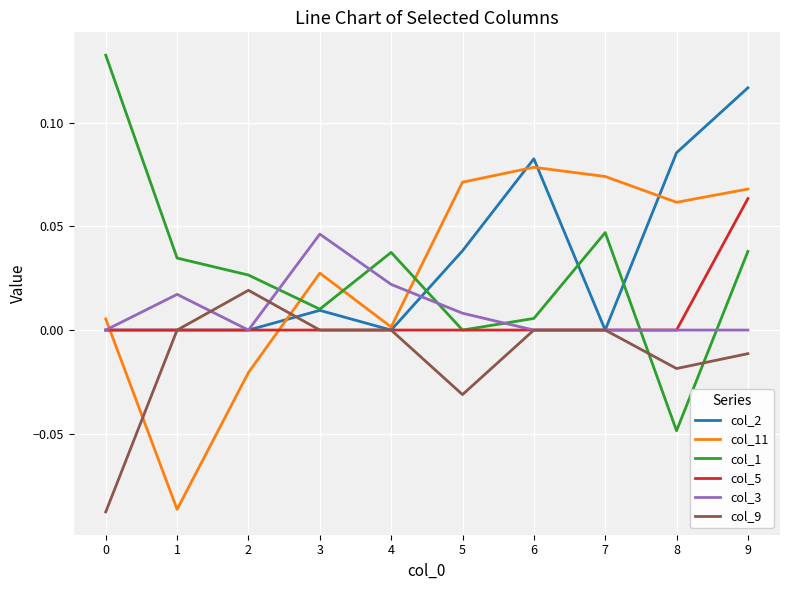

True or false: col_11 and col_5 intersect in this chart.

True